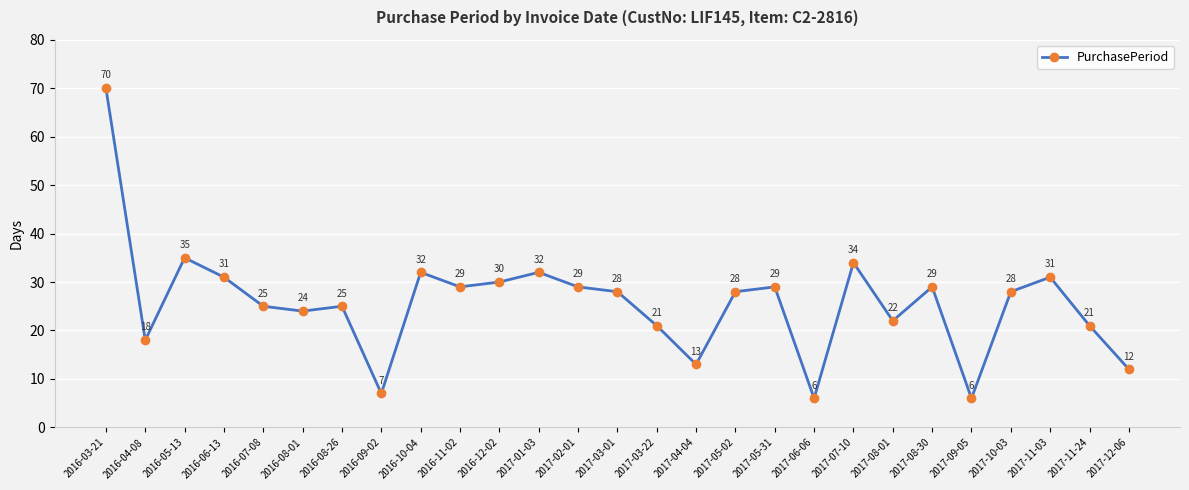

Reading left to right, list all the values displayed in this chart.

2016-03-21=70	2016-04-08=18	2016-05-13=35	2016-06-13=31	2016-07-08=25	2016-08-01=24	2016-08-26=25	2016-09-02=7	2016-10-04=32	2016-11-02=29	2016-12-02=30	2017-01-03=32	2017-02-01=29	2017-03-01=28	2017-03-22=21	2017-04-04=13	2017-05-02=28	2017-05-31=29	2017-06-06=6	2017-07-10=34	2017-08-01=22	2017-08-30=29	2017-09-05=6	2017-10-03=28	2017-11-03=31	2017-11-24=21	2017-12-06=12